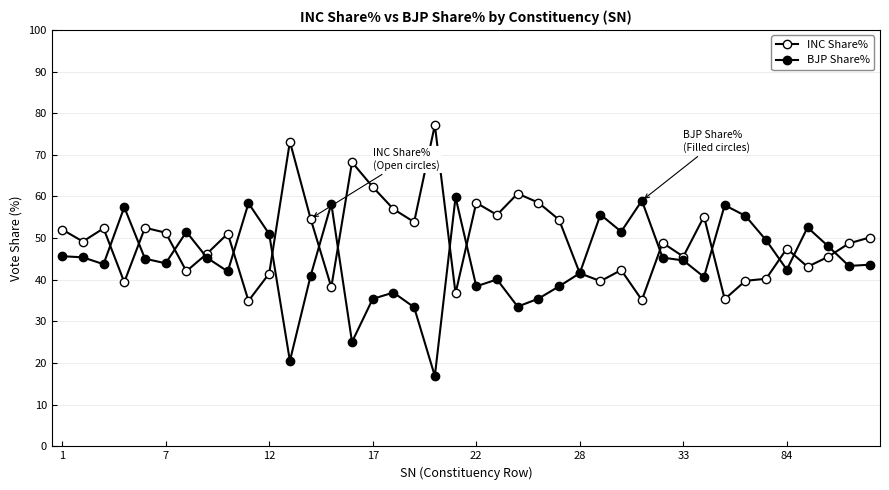

What is the sum of all INC Share% values?

1980.4